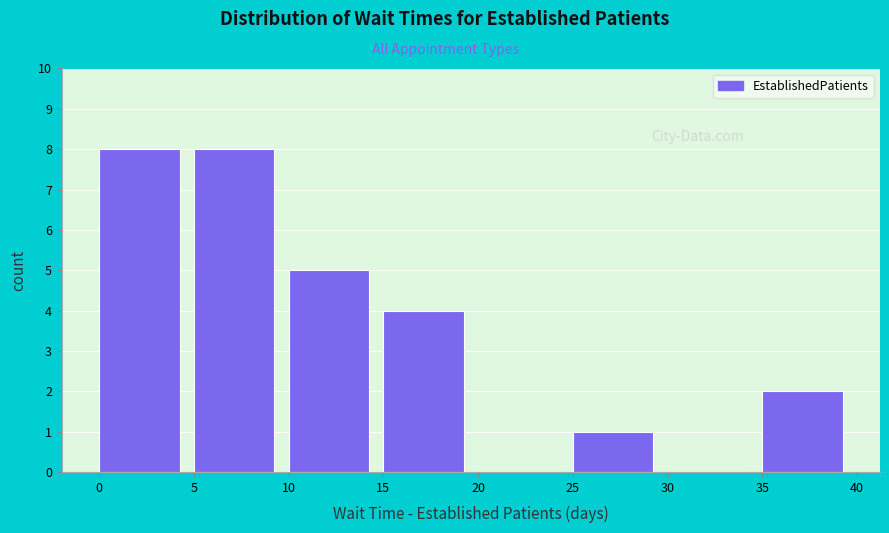

What is the height of the bar covering 15 to 20 on the x-axis? The values are not printed on the chart, so give them approximately, as read against the axis.

4